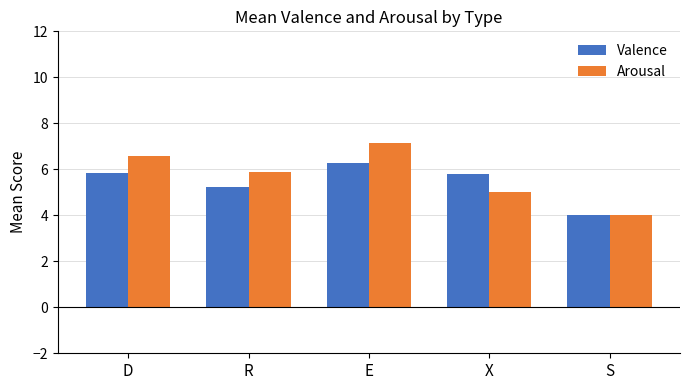

Which label corresponds to the smallest value in the chart?

S